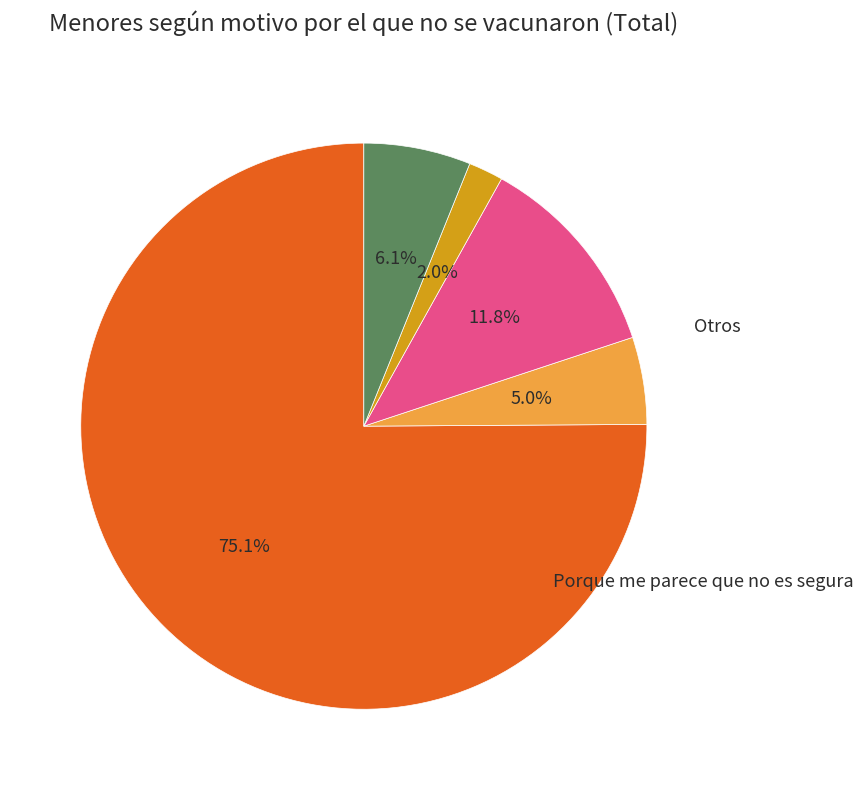

Is there any slice that represents more than half of the pie?

Yes